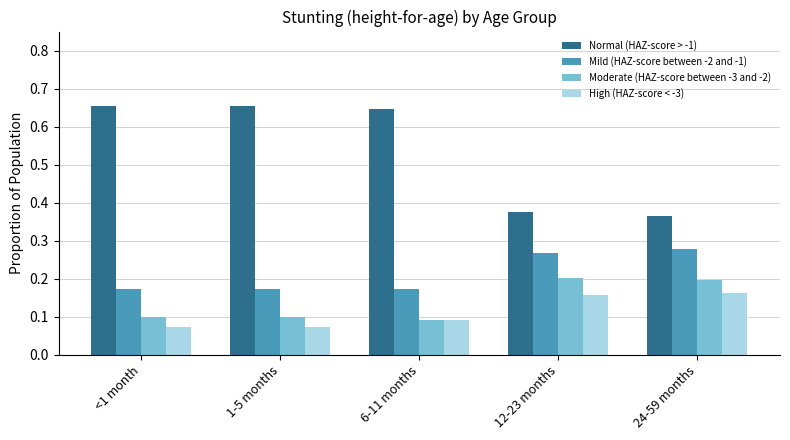

Which series has the widest spread of values?

Normal (HAZ-score > -1)